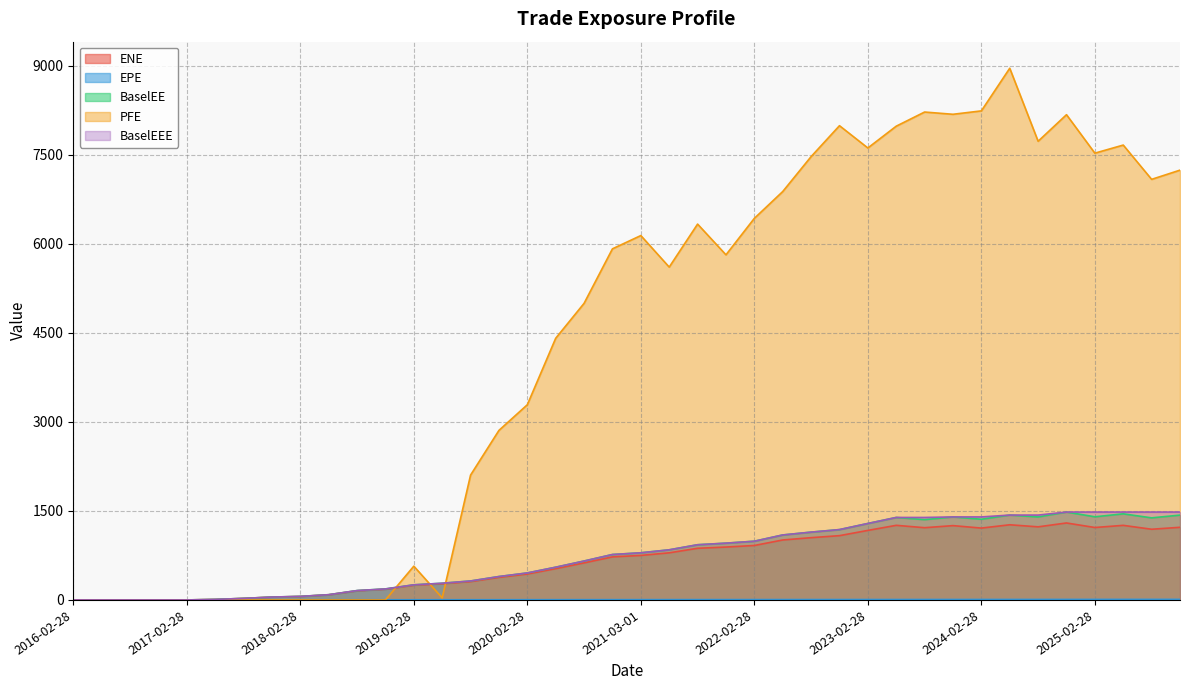

What is the sum of the BaselEEE values at 2018-08-28 and 2016-05-31?

157.6